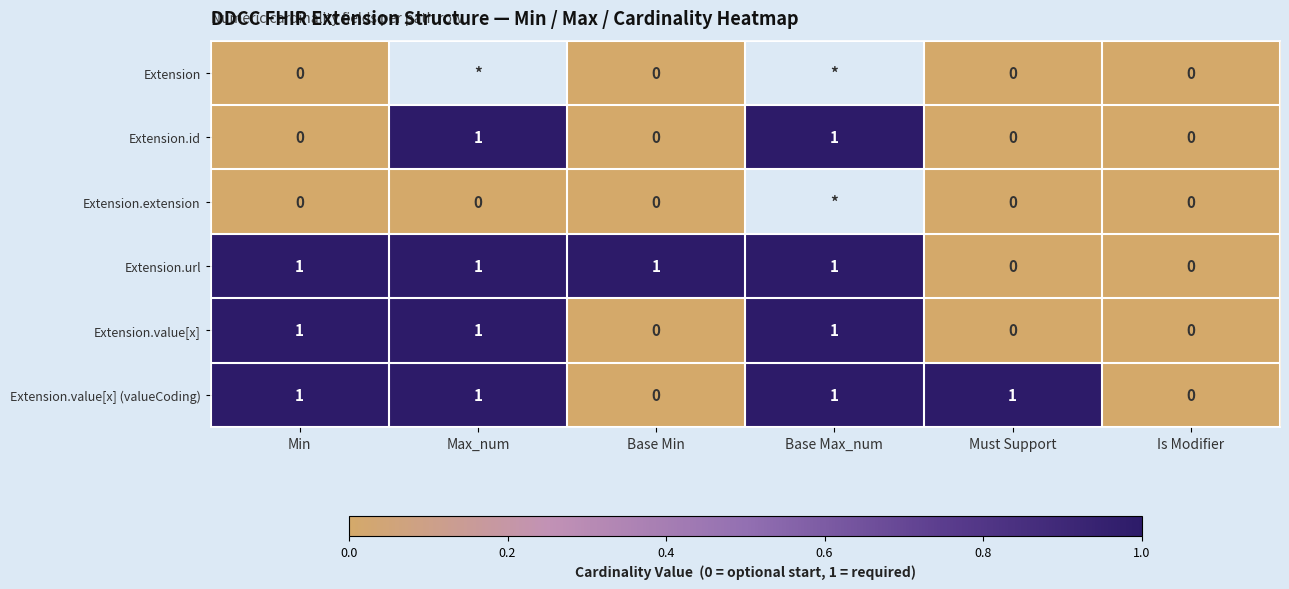

Is the value of Extension.id at Base Max_num greater than the value of Extension at Must Support?

Yes